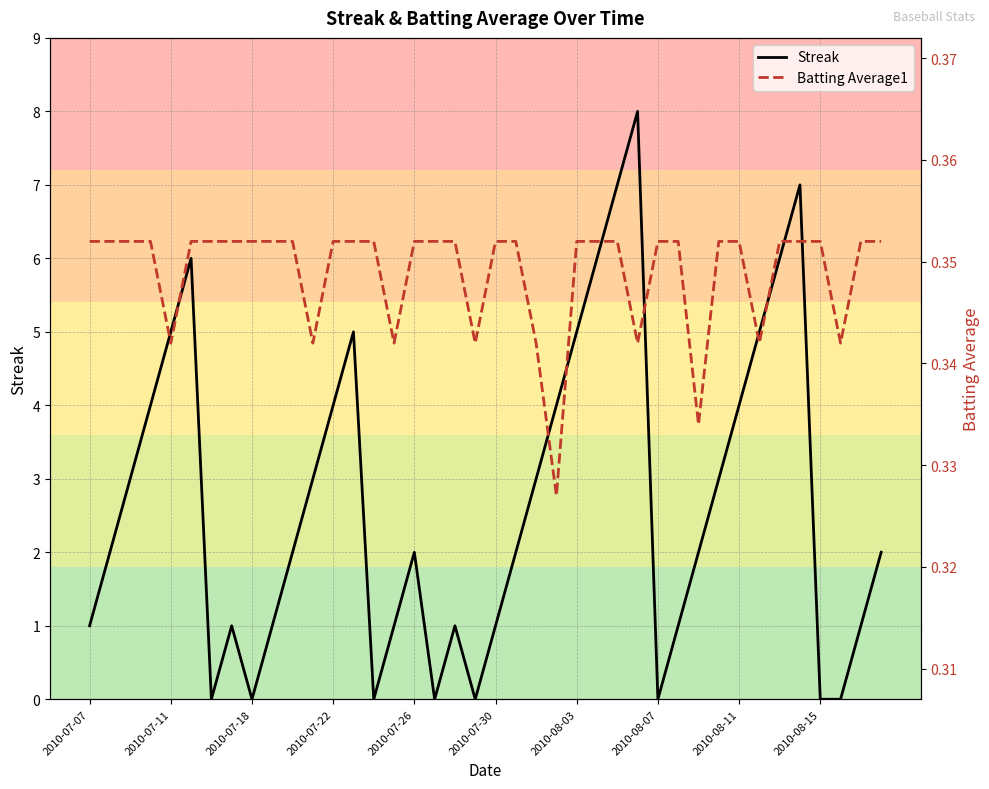

Reading right to left, list all the values displayed in this chart.

Streak: 2.0	1.0	0.0	0.0	7.0	6.0	5.0	4.0	3.0	2.0	1.0	0.0	8.0	7.0	6.0	5.0	4.0	3.0	2.0	1.0	0.0	1.0	0.0	2.0	1.0	0.0	5.0	4.0	3.0	2.0	1.0	0.0	1.0	0.0	6.0	5.0	4.0	3.0	2.0	1.0
Batting Average1: 0.4	0.4	0.3	0.4	0.4	0.4	0.3	0.4	0.4	0.3	0.4	0.4	0.3	0.4	0.4	0.4	0.3	0.3	0.4	0.4	0.3	0.4	0.4	0.4	0.3	0.4	0.4	0.4	0.3	0.4	0.4	0.4	0.4	0.4	0.4	0.3	0.4	0.4	0.4	0.4